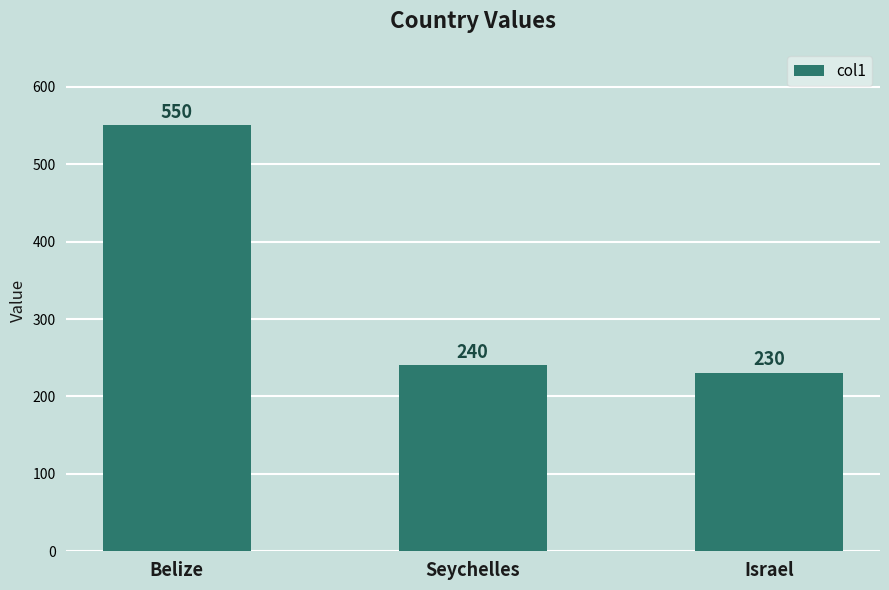

What is the maximum value shown in the chart?

550